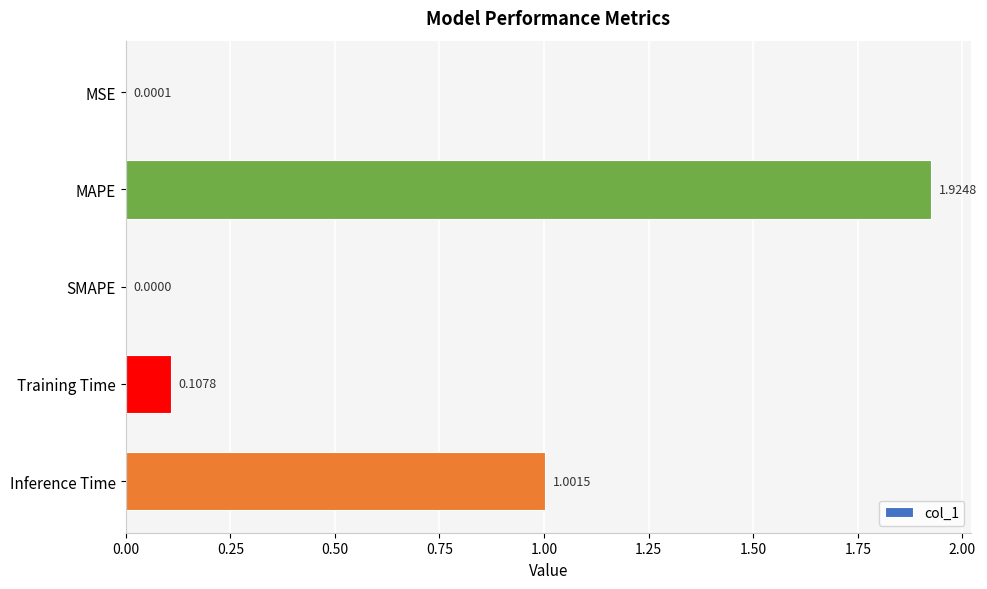

What is the change in value from MSE to Training Time?

+0.1